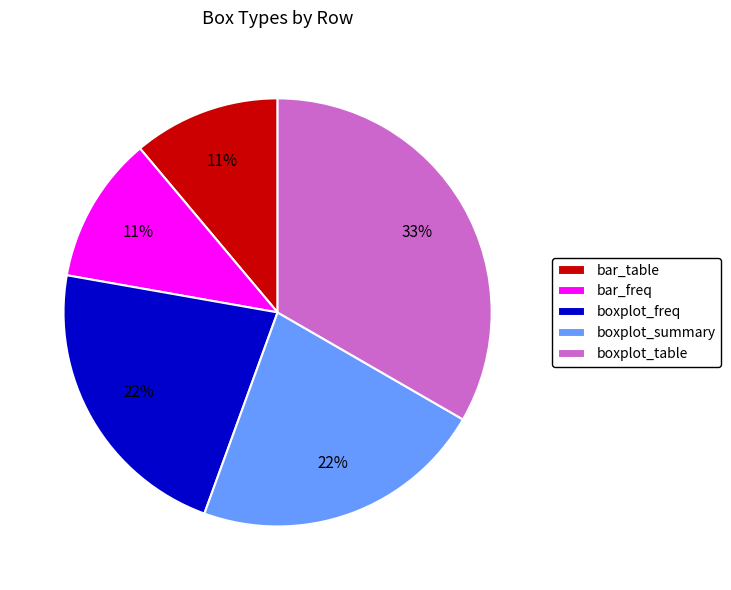

To the nearest percent, what is the difference between the largest and smallest slice percentages?

22%